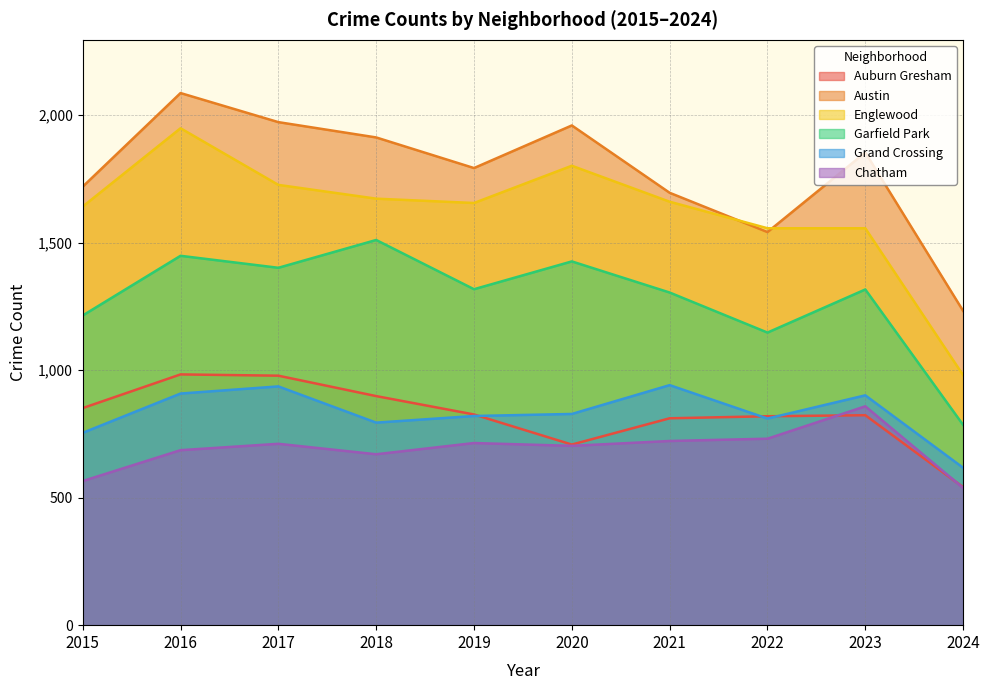

At how many categories does at least one series exceed 1334?

9